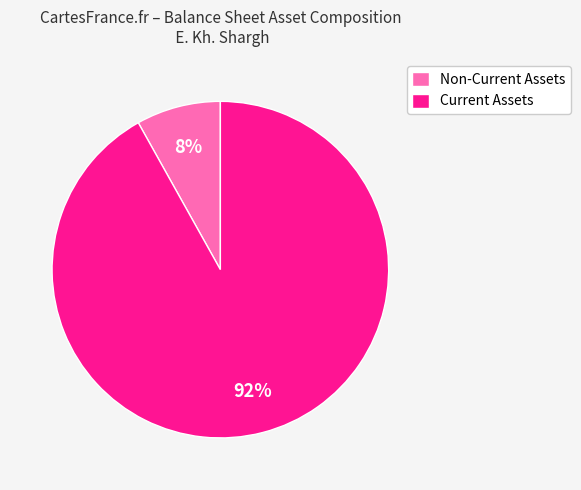

Between Non-Current Assets and Current Assets, which is larger?

Current Assets